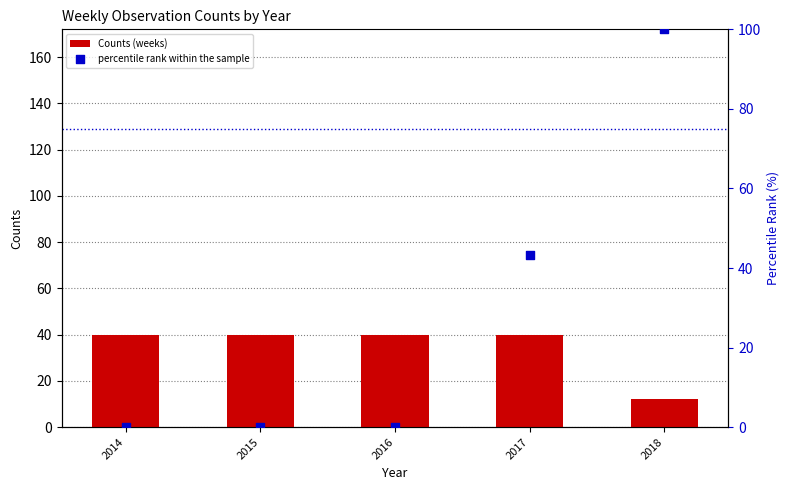

What are all the series names shown in the legend?

Counts (weeks), percentile rank within the sample